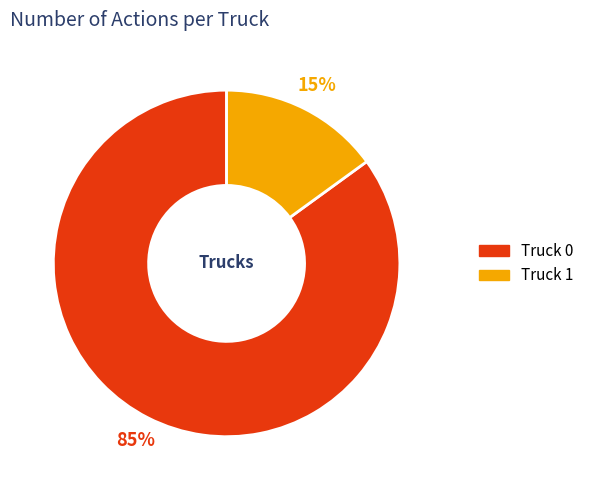

What is the largest slice in the pie chart?

Truck 0